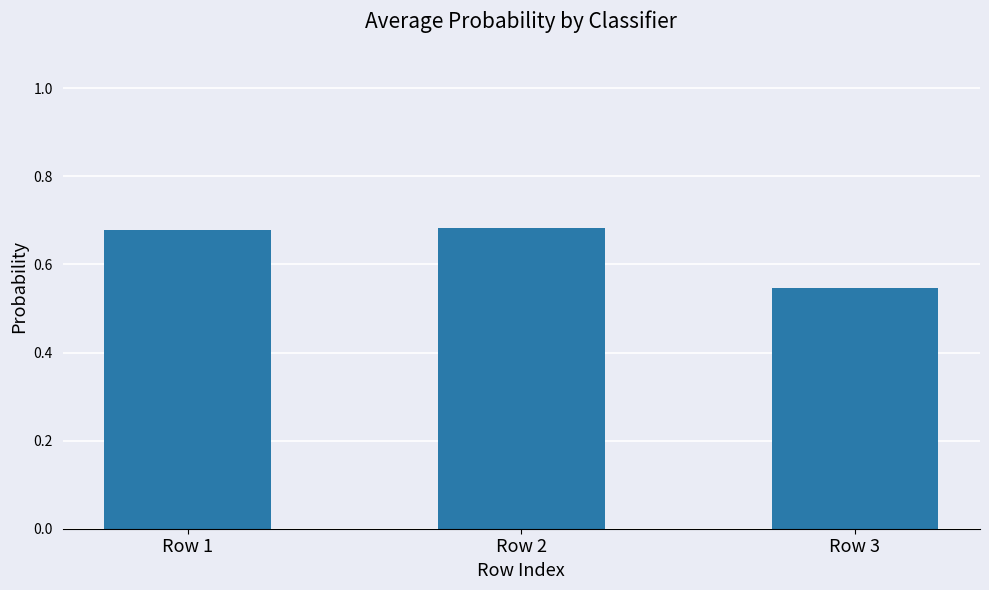

At which category does the chart reach its minimum across all series?

Row 3